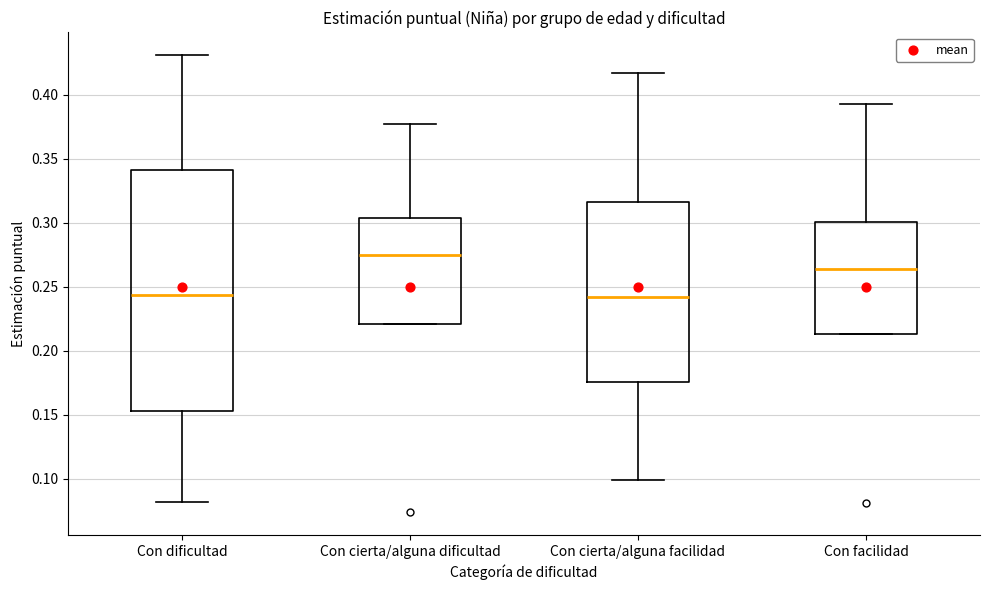

Which box has the highest median line?

Con cierta/alguna dificultad